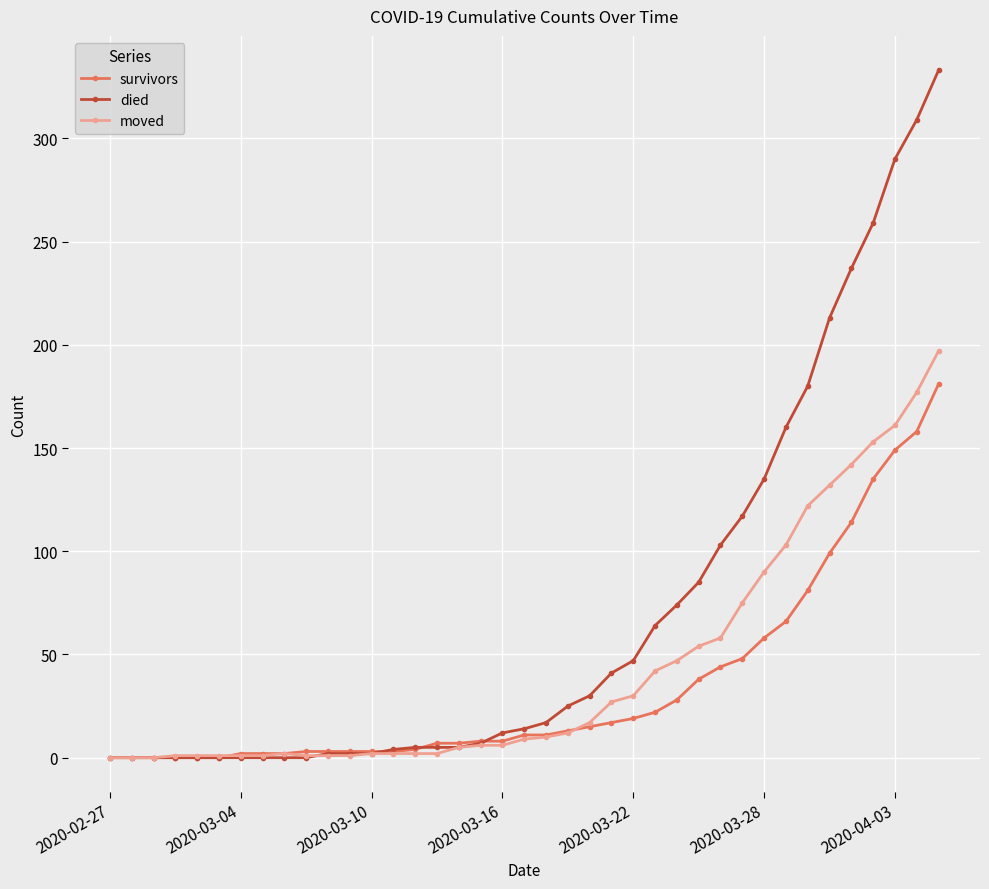

List the series in order of their peak value, highest first.

died, moved, survivors